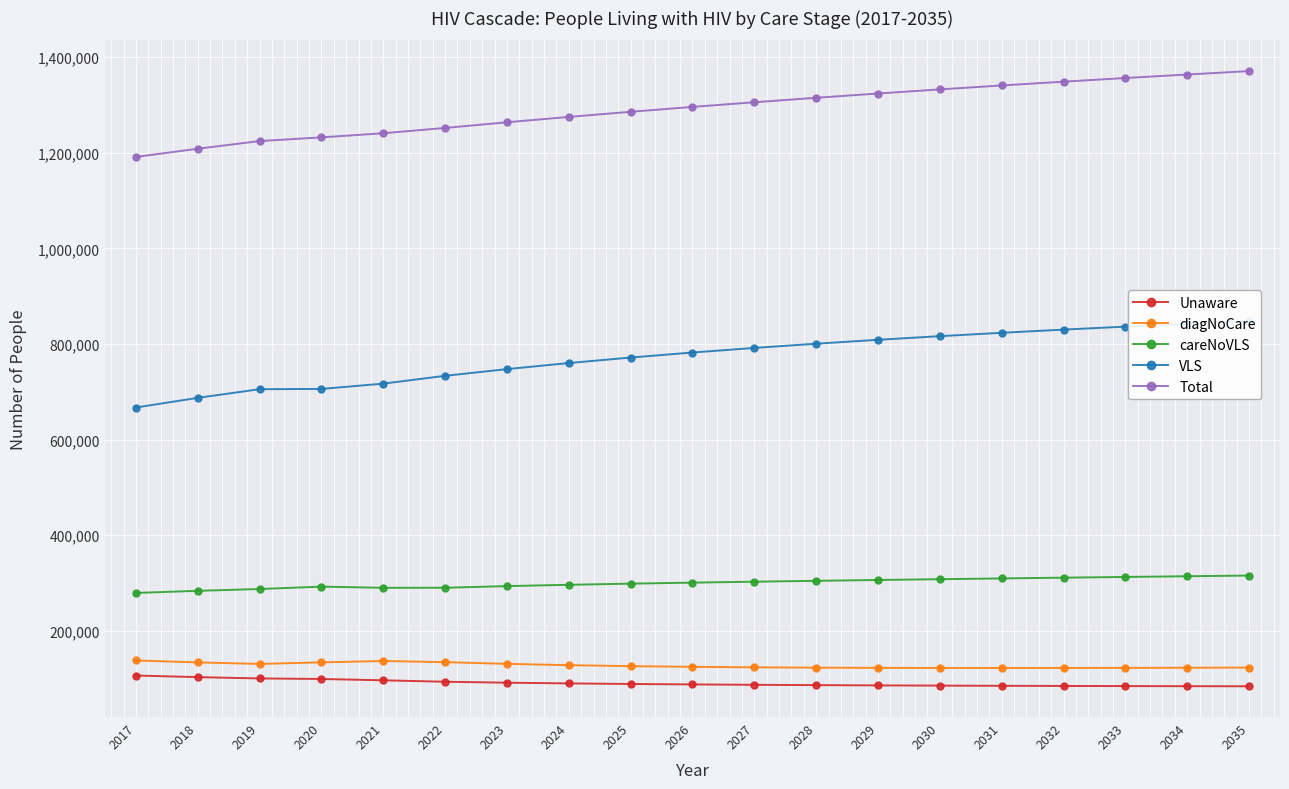

At which label is Total closest to 1281231?

2025